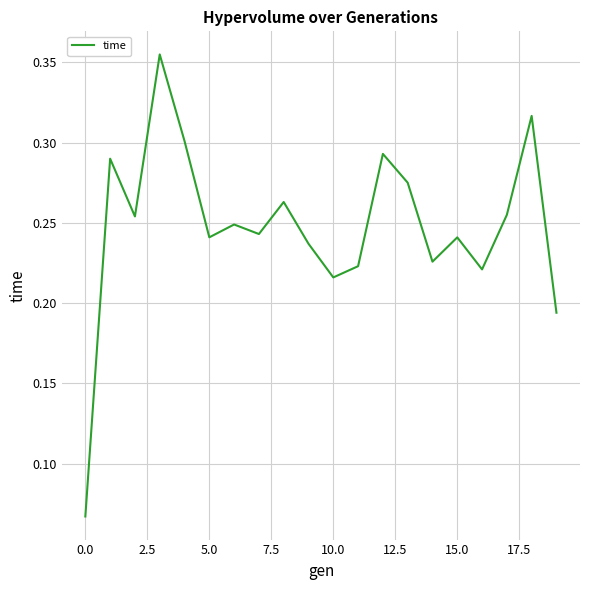

True or false: the data has more than 0 interior local peaks.

True